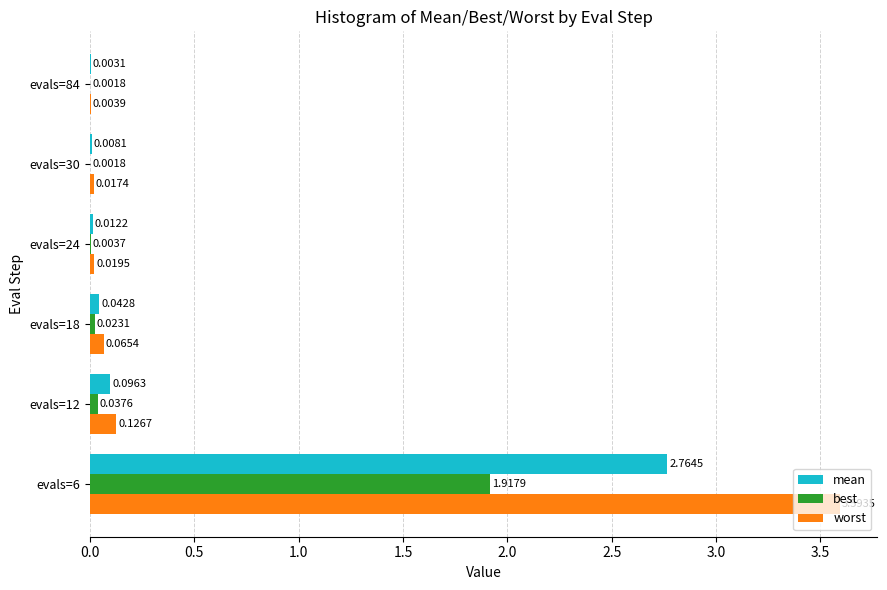

Where is worst nearest to the value 1?

evals=12